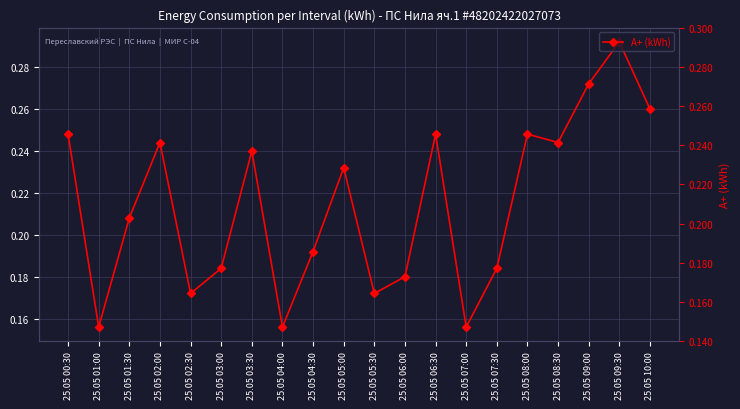

What is the minimum value shown in the chart?

0.2